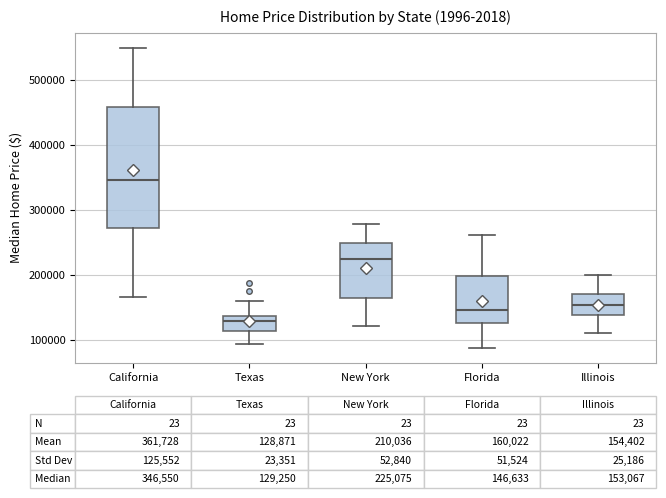

Which box is the tallest, from its lower edge to its upper edge?

California